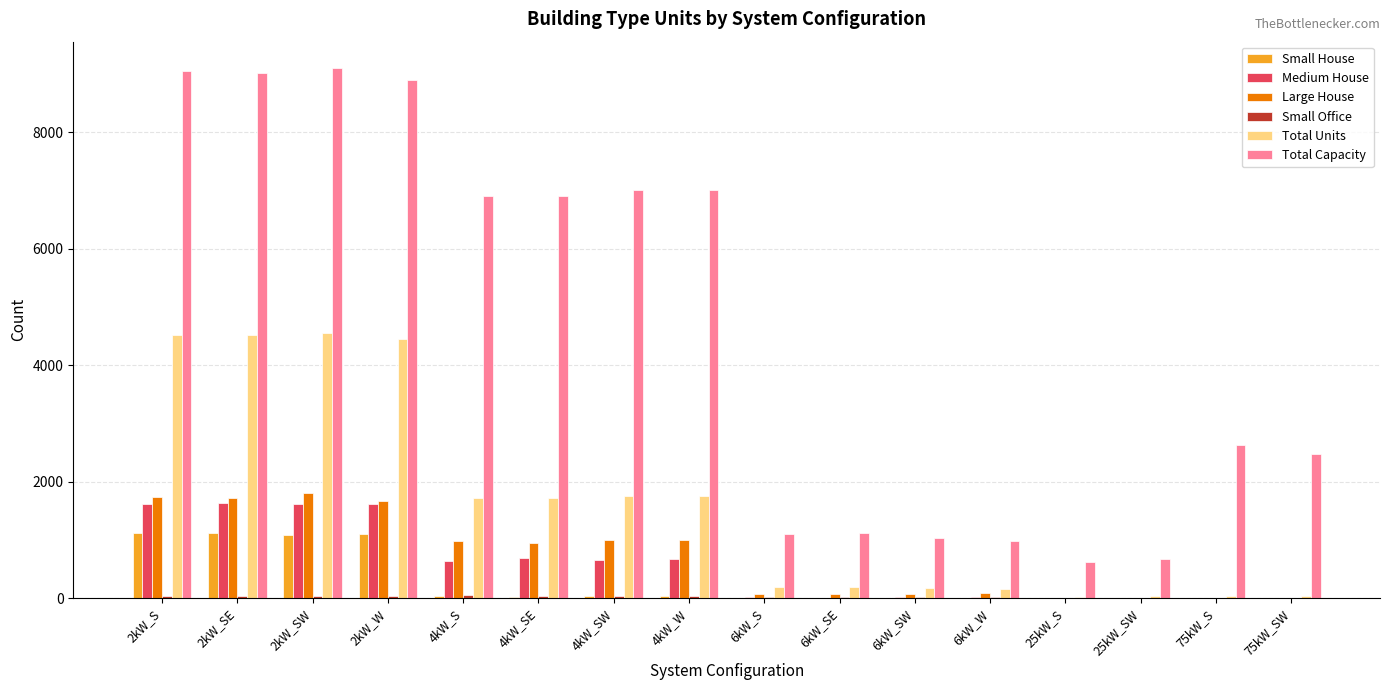

What is the average value of the Large House series?

696